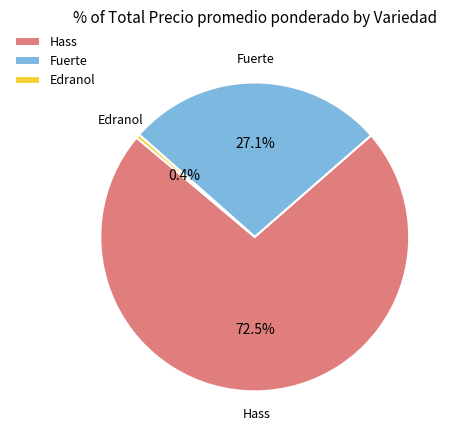

Which has a higher value, Hass or Fuerte?

Hass